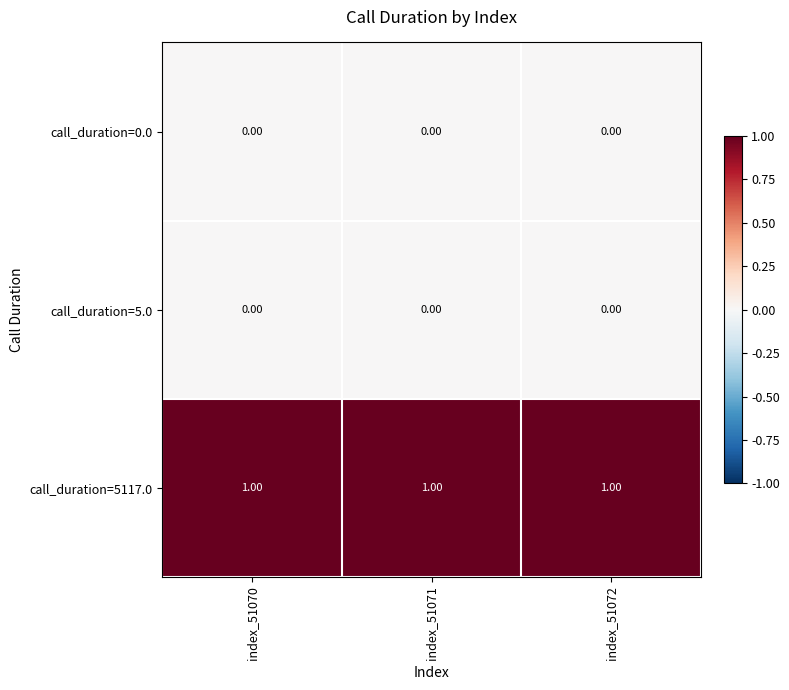

What is the sum of all call_duration=5117.0 values?

3